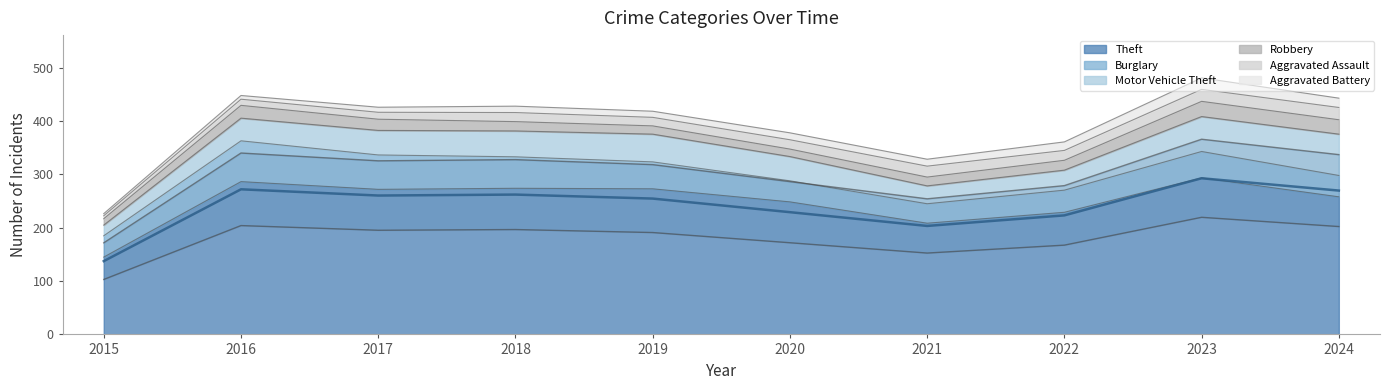

True or false: Motor Vehicle Theft and Aggravated Assault cross at least once.

False